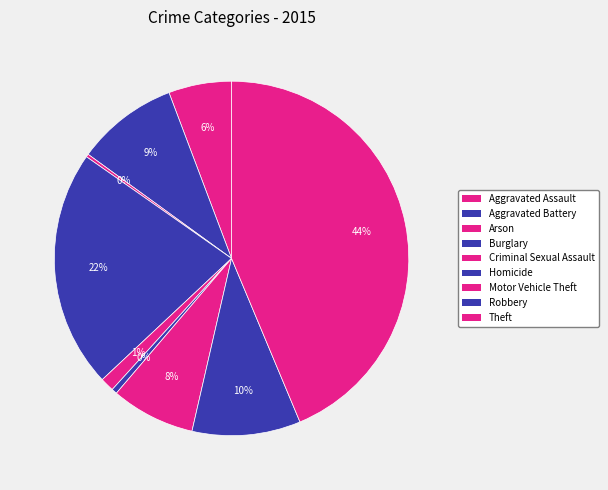

Rank the categories by value from highest to lowest.

Theft, Burglary, Robbery, Aggravated Battery, Motor Vehicle Theft, Aggravated Assault, Criminal Sexual Assault, Homicide, Arson